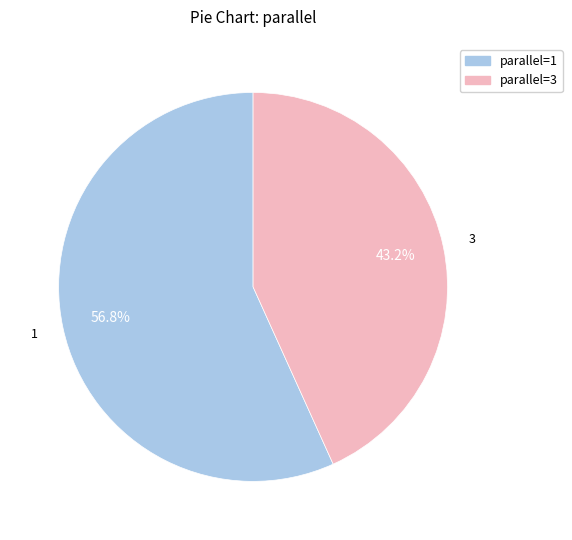

Is there a majority slice in this chart?

Yes